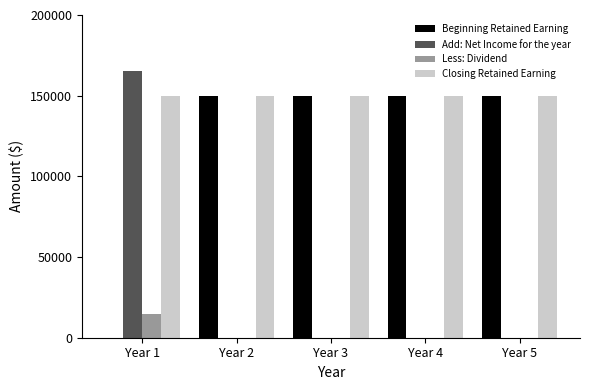

At which label does Add: Net Income for the year reach its peak?

Year 1